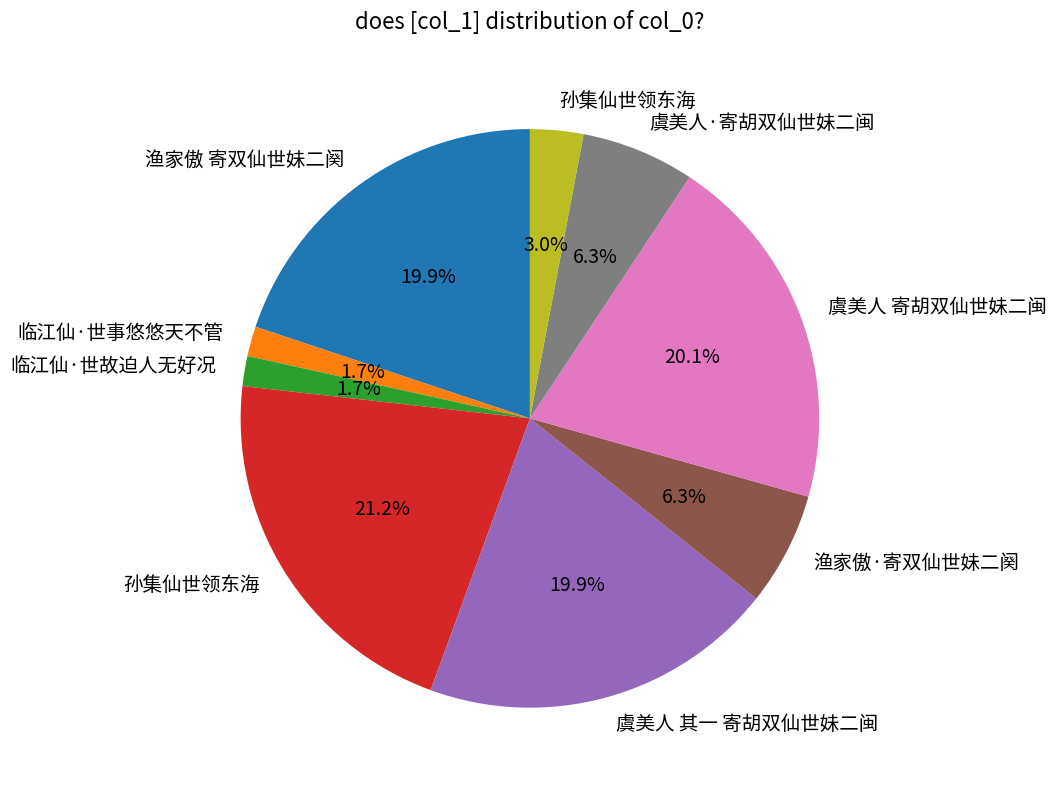

Is there any slice that represents more than half of the pie?

No